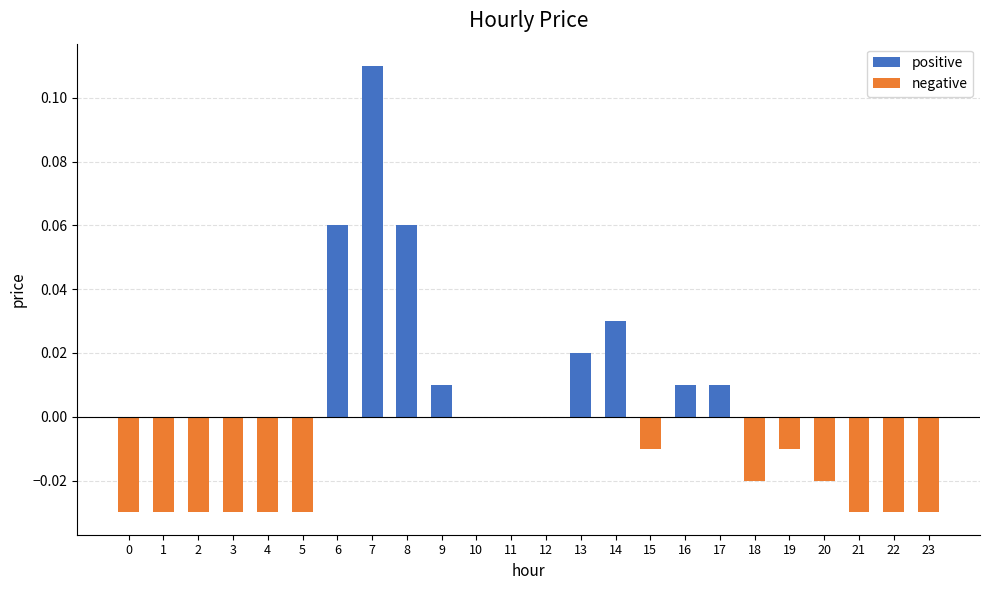

At which category is the sum across all series the highest?

7